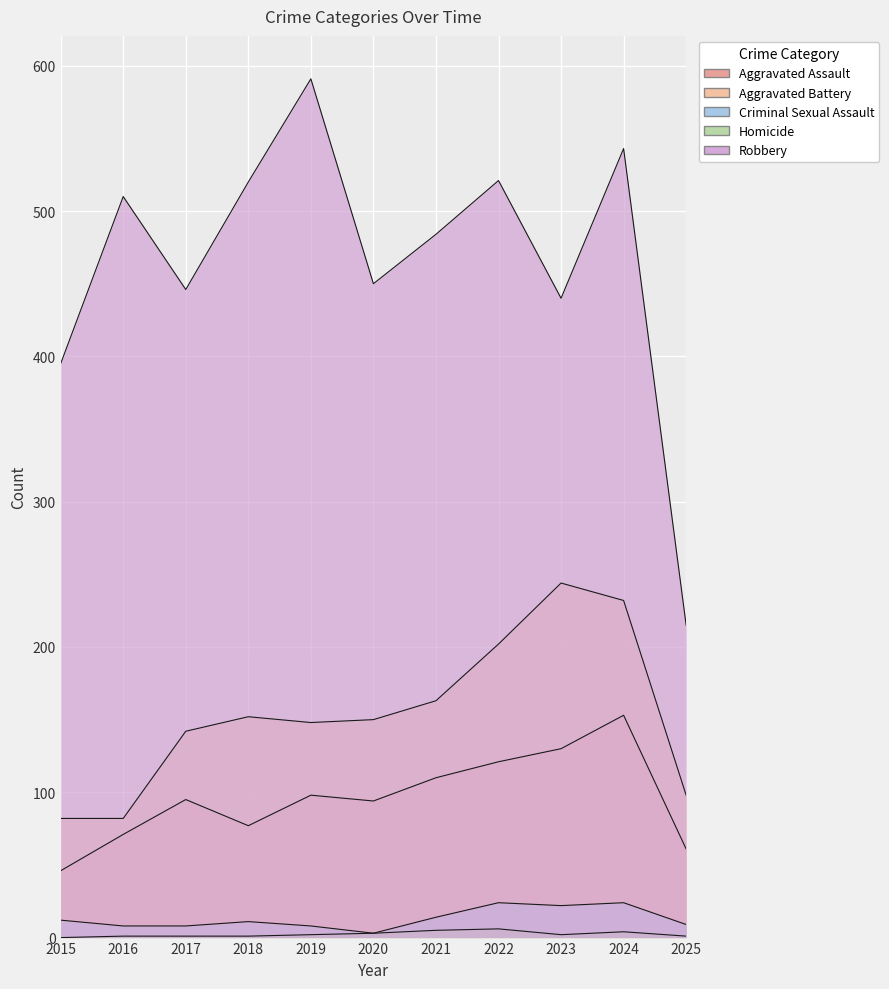

Which series has the largest total across all categories?

Robbery